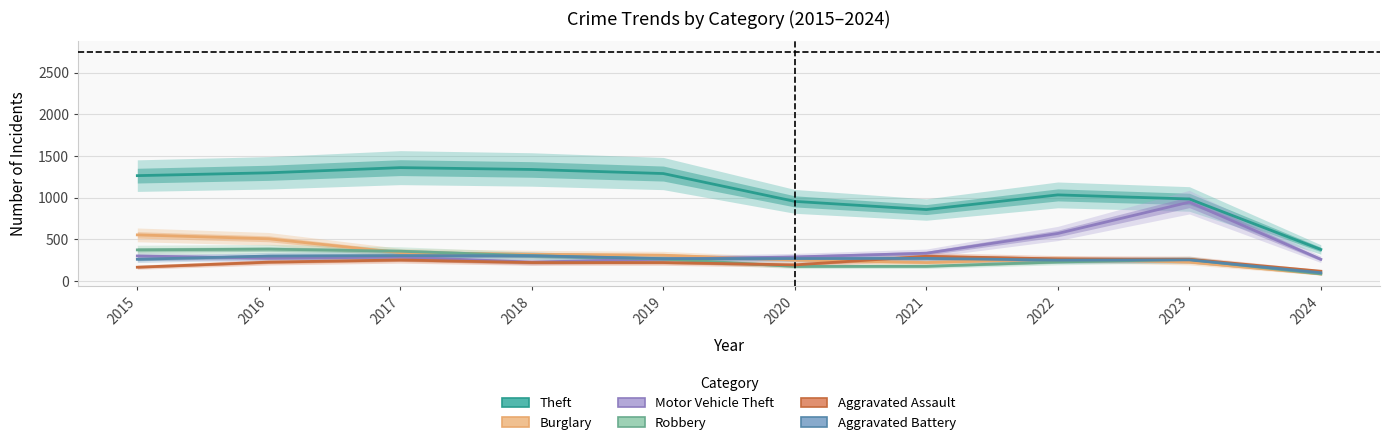

What are all the series names shown in the legend?

Theft, Burglary, Motor Vehicle Theft, Robbery, Aggravated Assault, Aggravated Battery